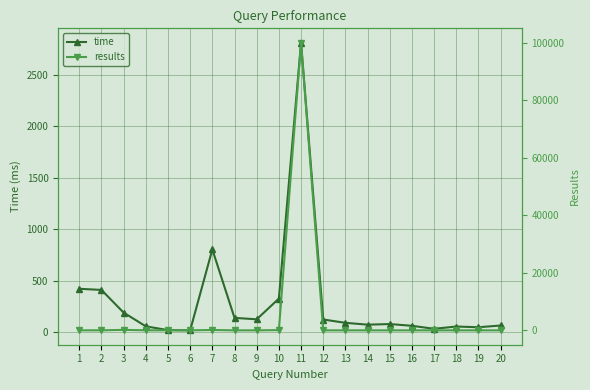

At which label does time first exceed 92?

1